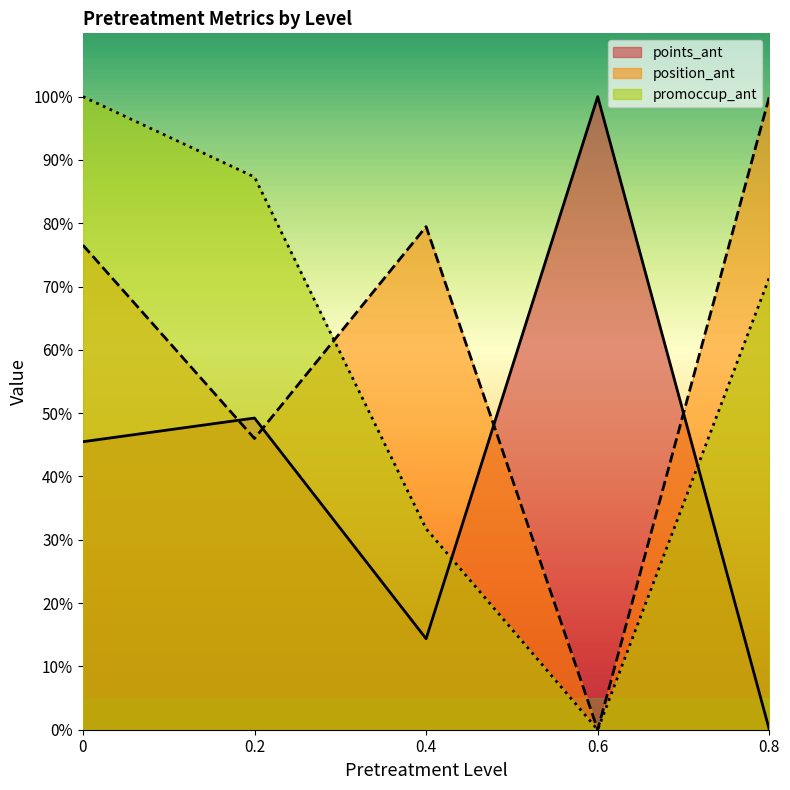

Which series has the largest total across all categories?

position_ant